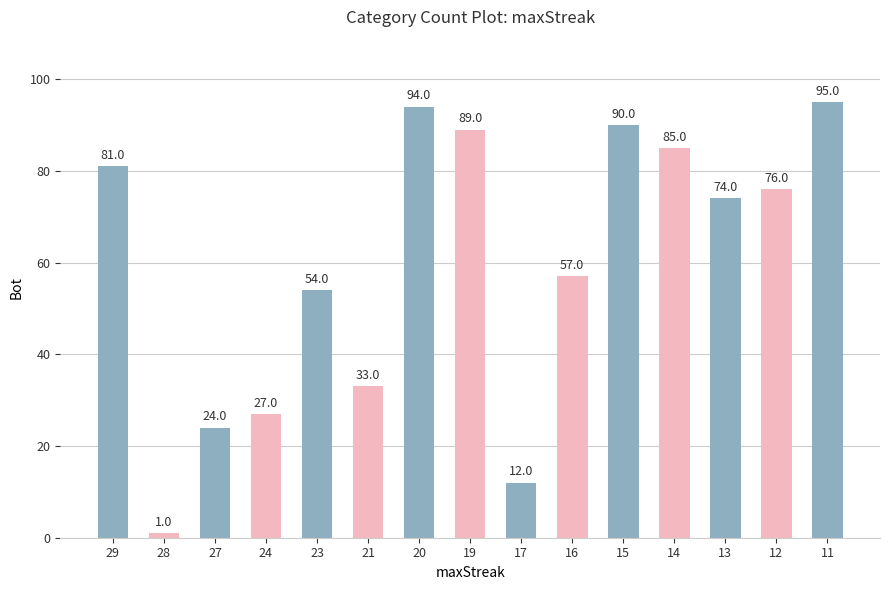

Reading left to right, extract all data points from this chart.

29=81	28=1	27=24	24=27	23=54	21=33	20=94	19=89	17=12	16=57	15=90	14=85	13=74	12=76	11=95